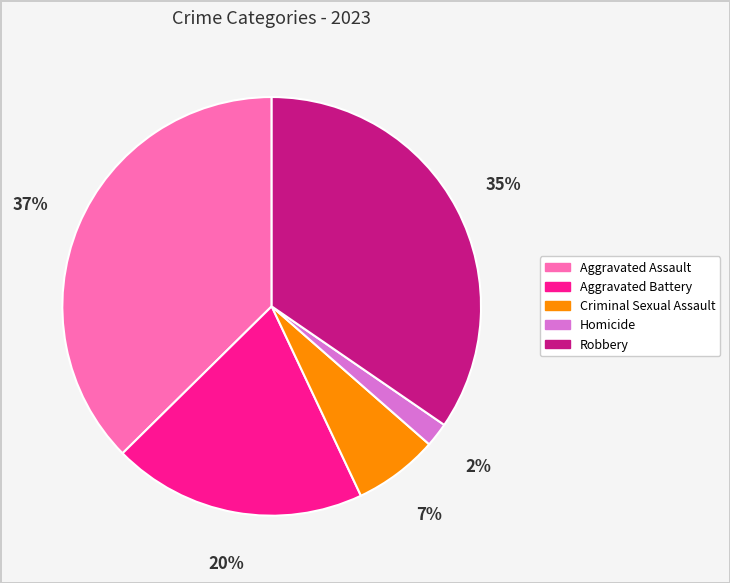

To the nearest percent, what is the difference between the Aggravated Battery and Criminal Sexual Assault slice percentages?

13%